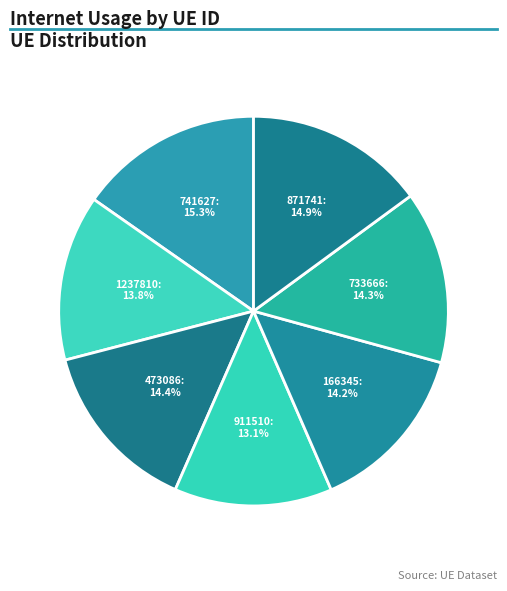

What percentage is the 733666 slice, to the nearest percent?

14%